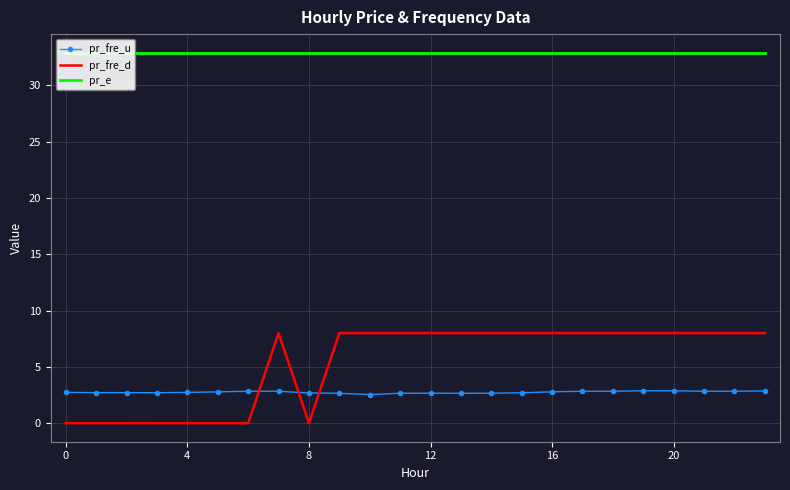

What is the minimum value for pr_fre_u?

2.5